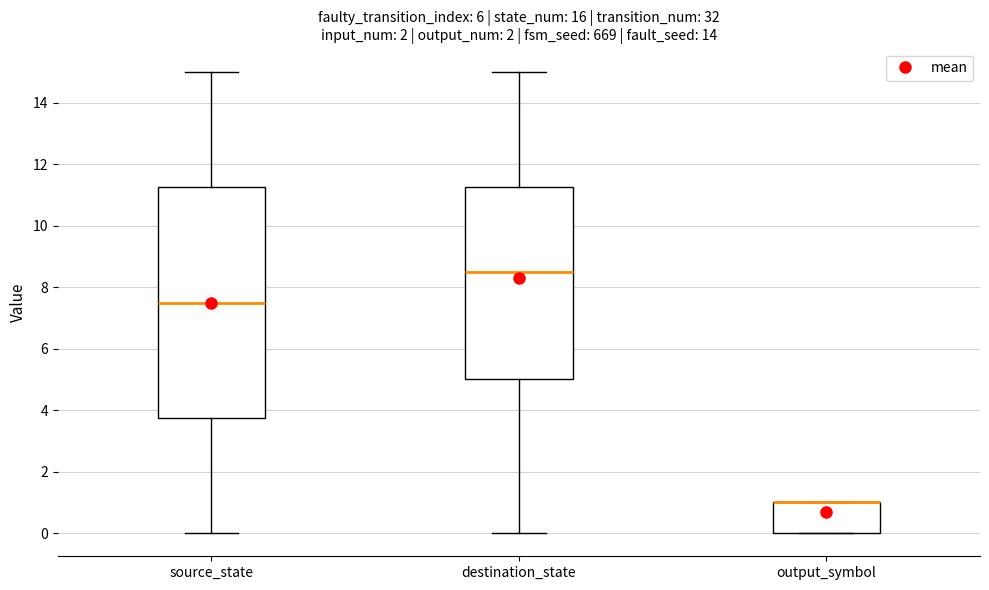

Reading left to right, transcribe this box plot: for each box, give where its median line is, the range the box spans, and where its two whiskers end, as read against the y-axis. The values are not printed on the chart, so give them approximately, as read against the axis.

source_state: median 7.6, box 3.8 to 11.2, whiskers 0.0 to 15.0
destination_state: median 8.6, box 5.0 to 11.2, whiskers 0.0 to 15.0
output_symbol: median 1.0 (drawn on the box's upper edge), box 0.0 to 1.0, whiskers 0.0 to 1.0